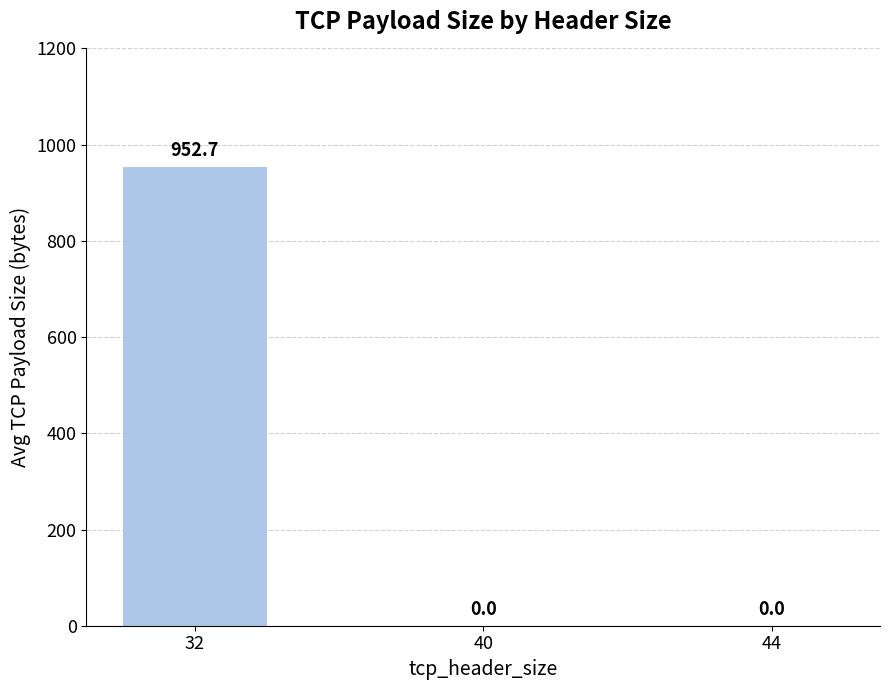

The value at 32 is 1301.8. True or false?

False